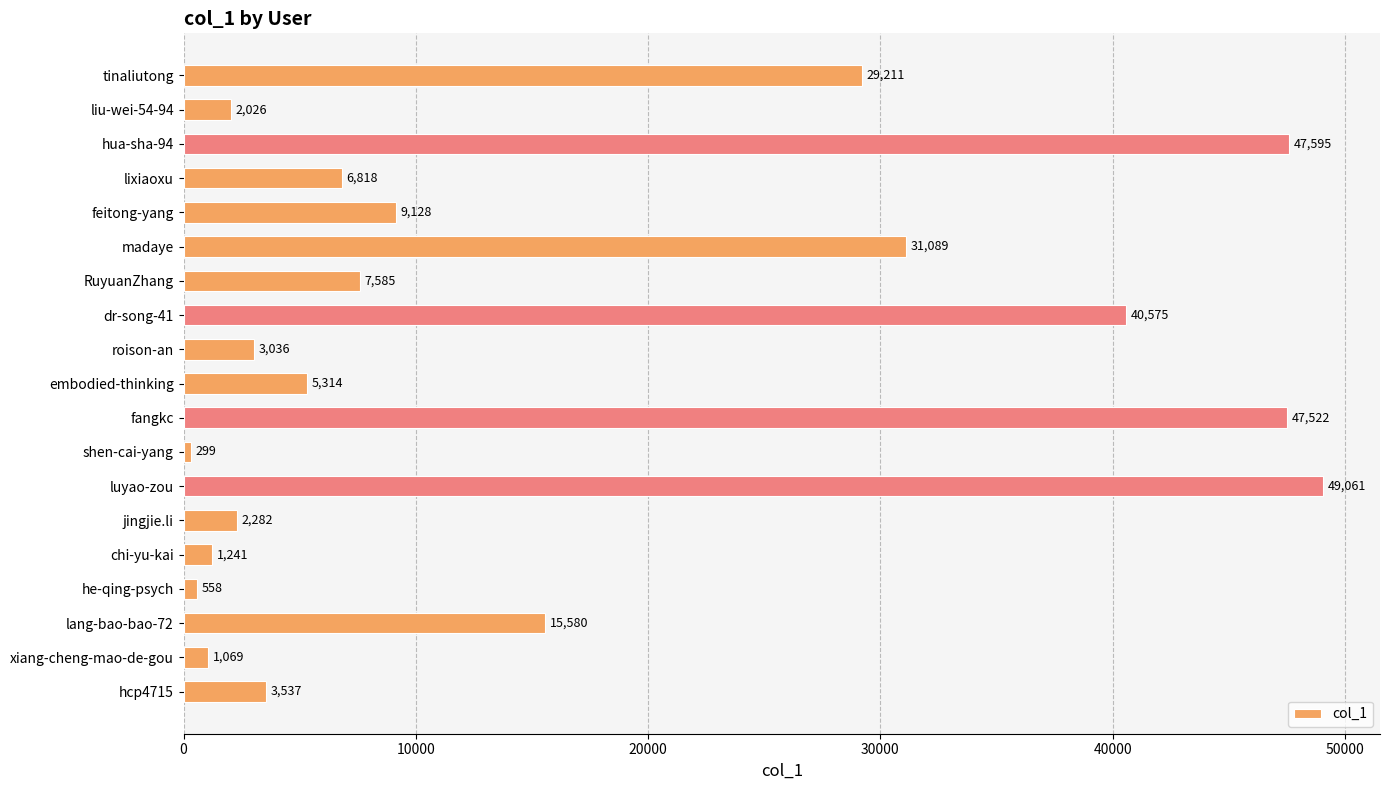

True or false: the data shows 47522 at fangkc.

True